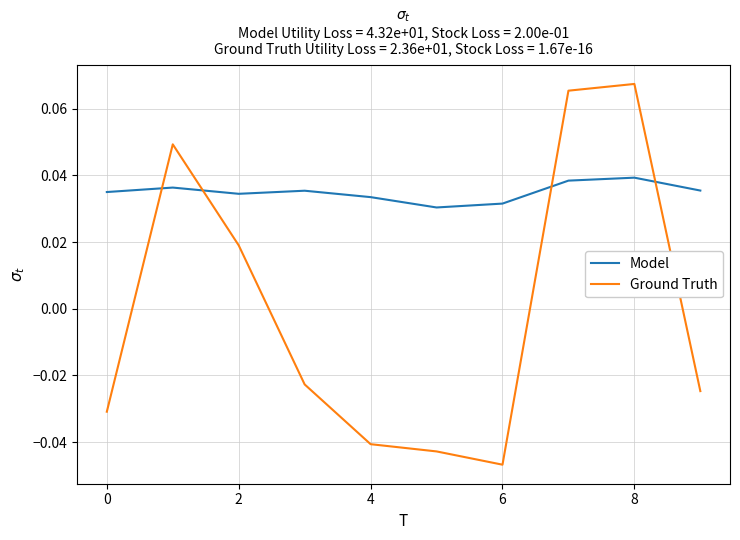

Which series has the largest range (max minus min)?

Ground Truth